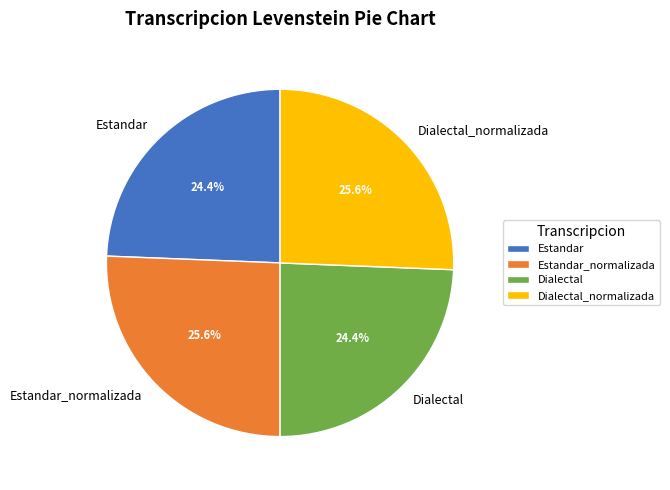

What percentage is the Estandar slice, to the nearest percent?

24%